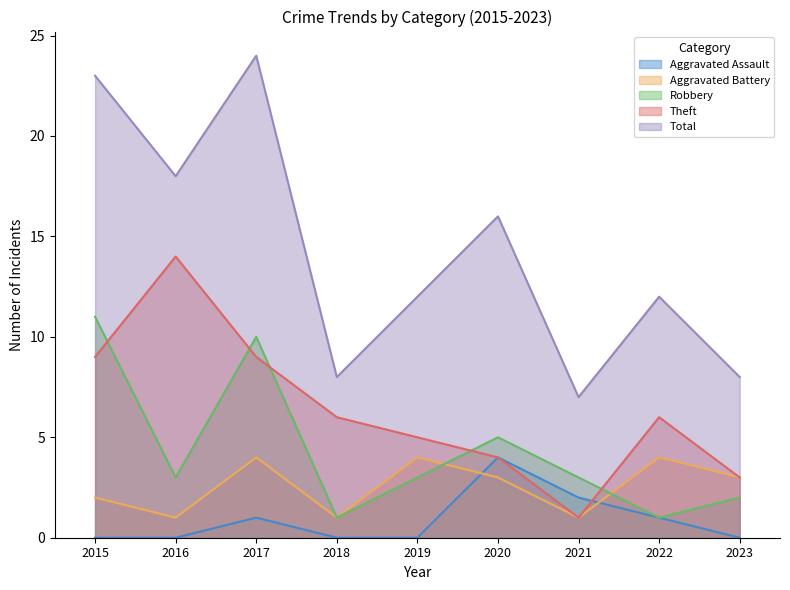

Is the value of Total at 2015 greater than the value of Aggravated Battery at 2017?

Yes